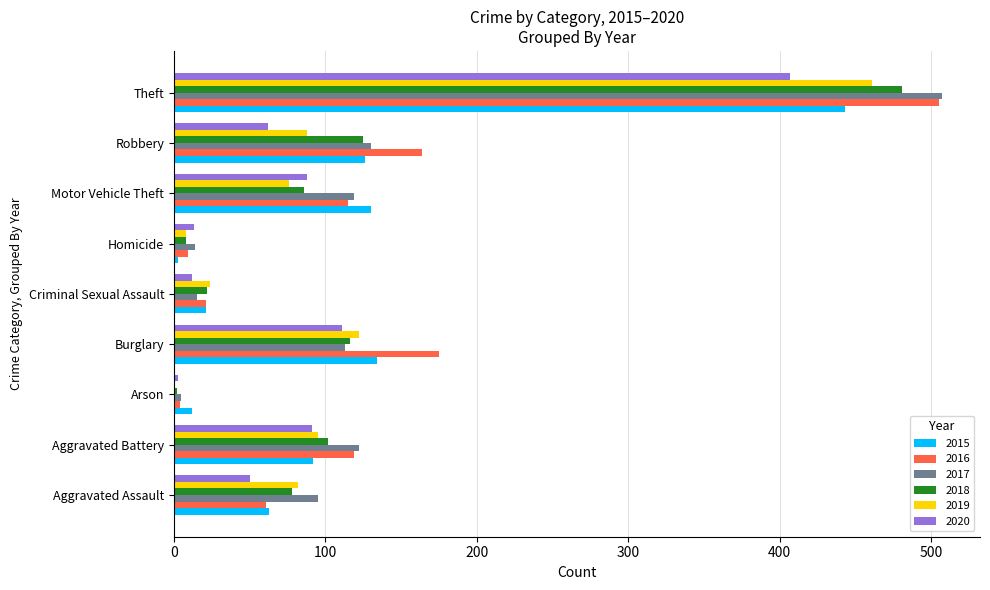

True or false: 2016 has a value of 85 at Aggravated Assault.

False